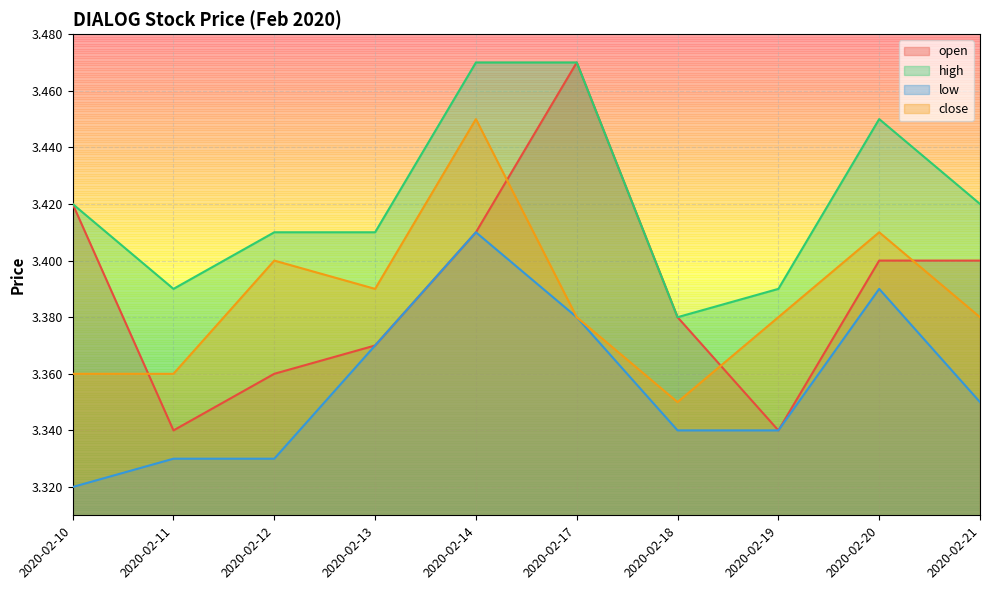

True or false: open has a value of 3.4 at 2020-02-13.

True